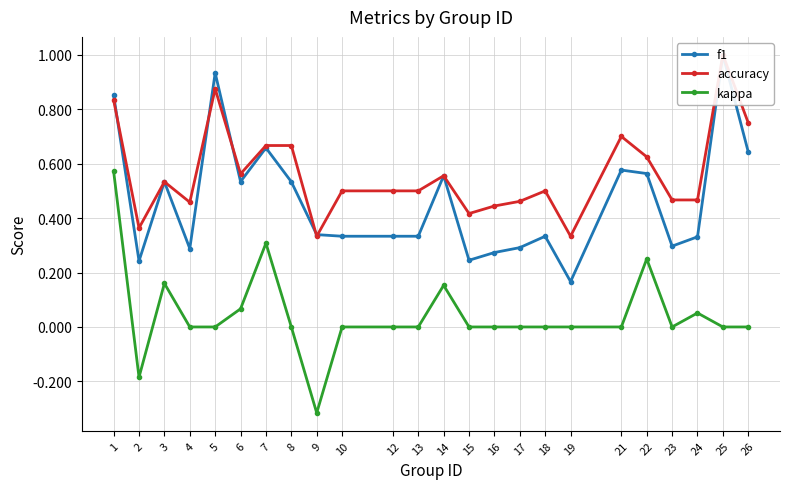

In f1, how many points are lower than both neighbors (excluding endpoints)?

6